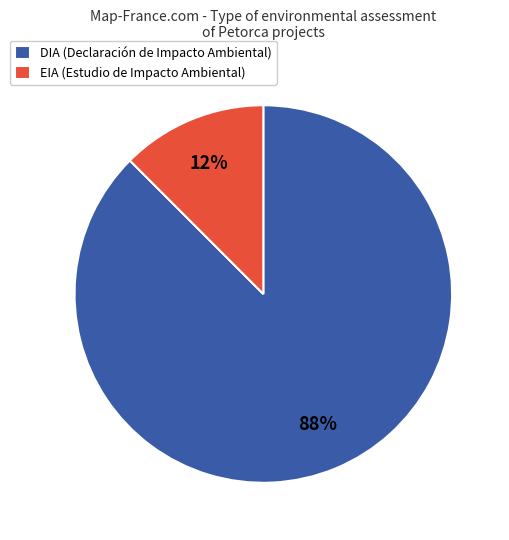

How many segments does this pie chart have?

2